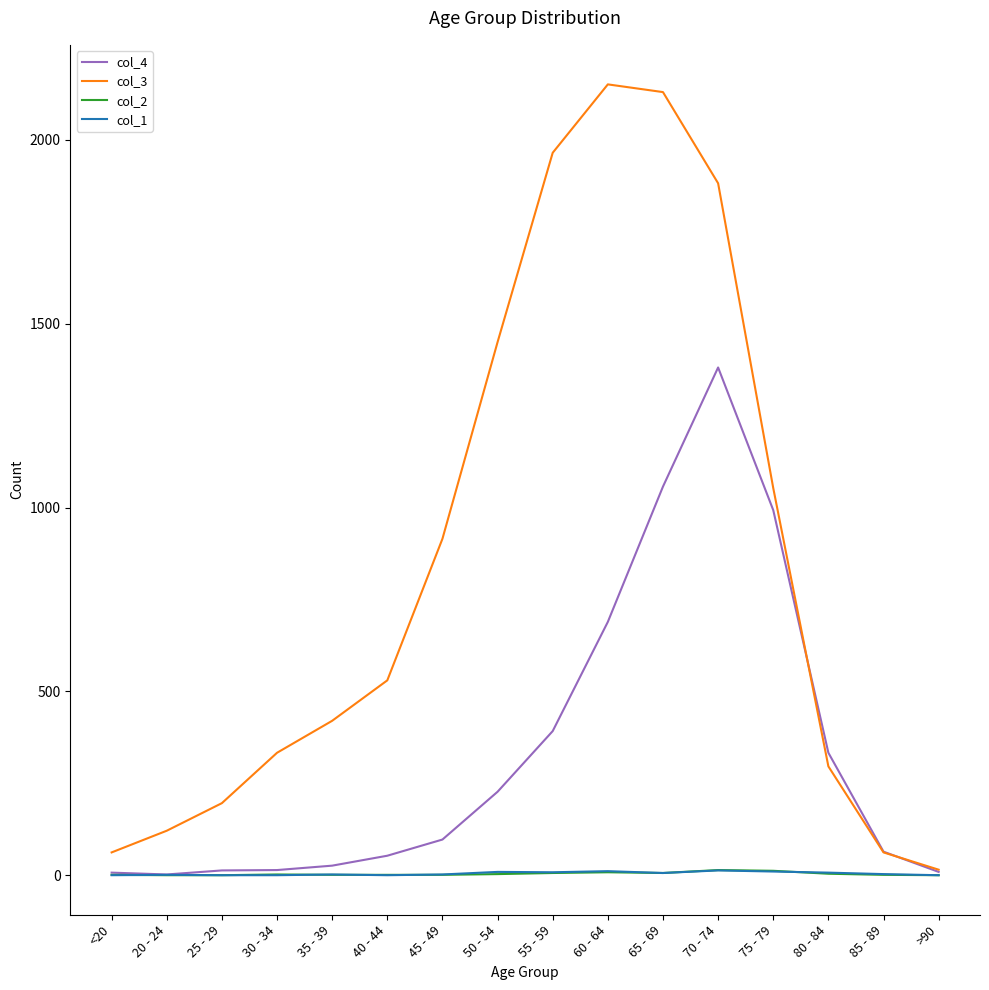

Which series has the largest range (max minus min)?

col_3